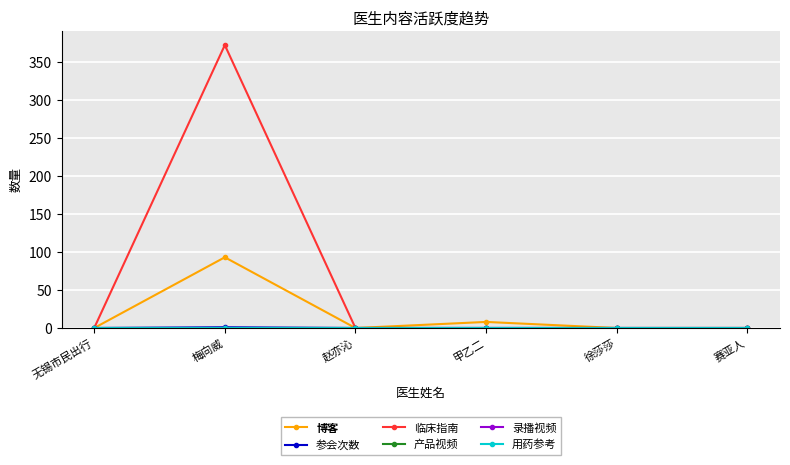

Does the chart have visible grid lines?

Yes